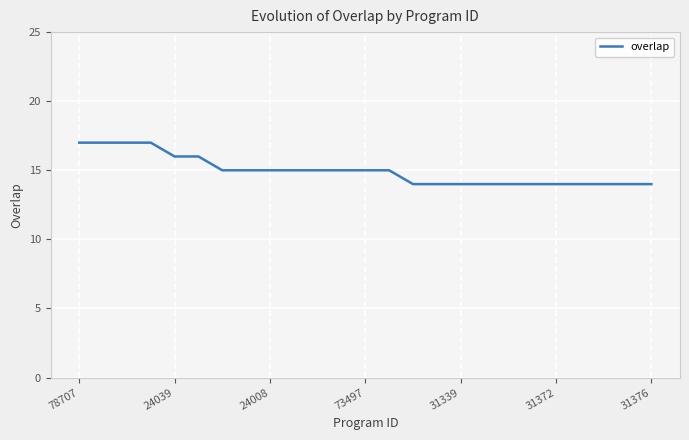

What is the minimum value shown in the chart?

14